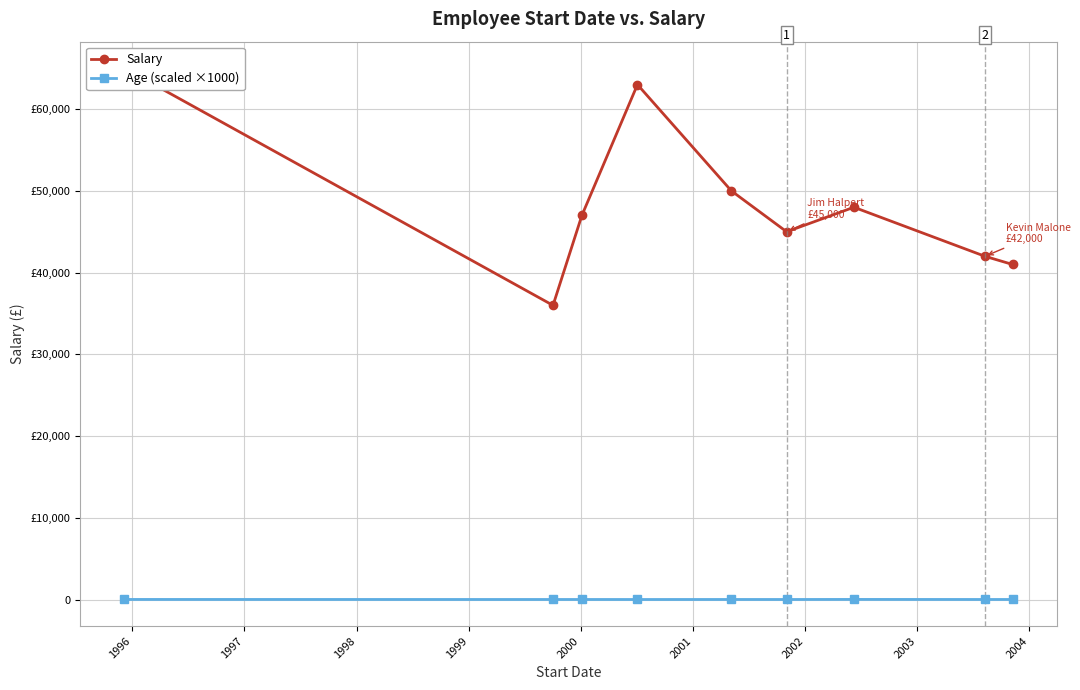

What is the difference between the maximum and minimum values in the Salary series?

29000